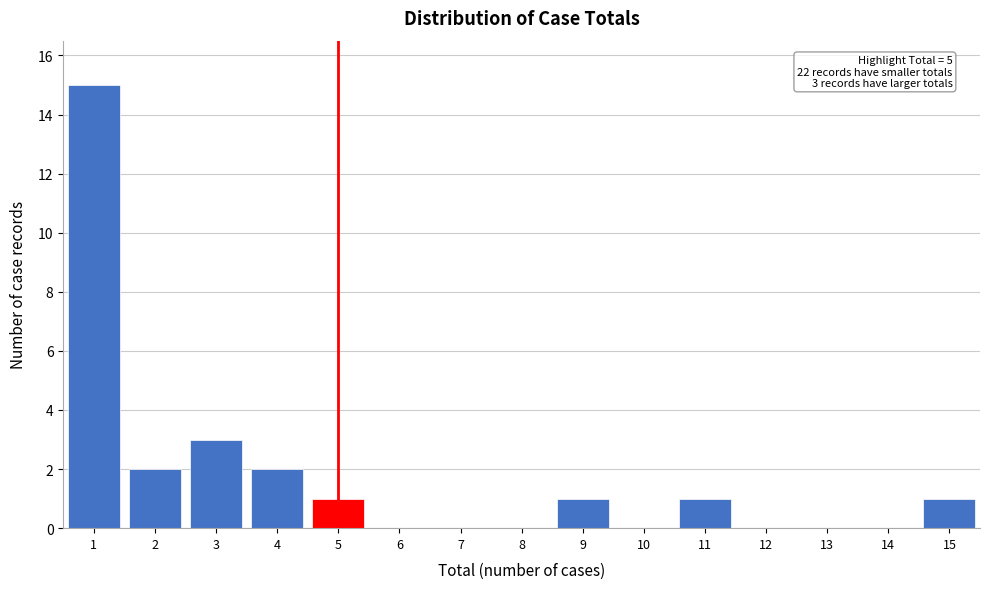

Which range on the x-axis has the tallest bar?

0.5 to 1.5